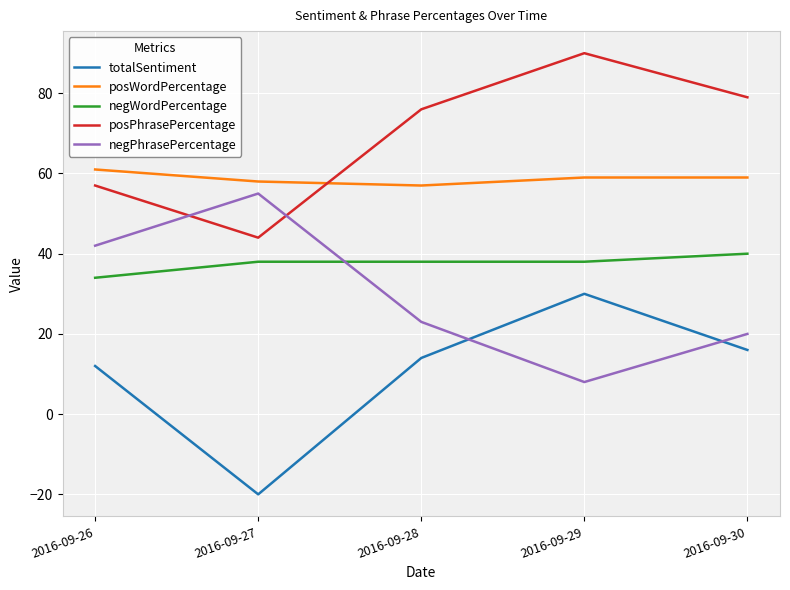

What is the total value across all series at 2016-09-28?

208